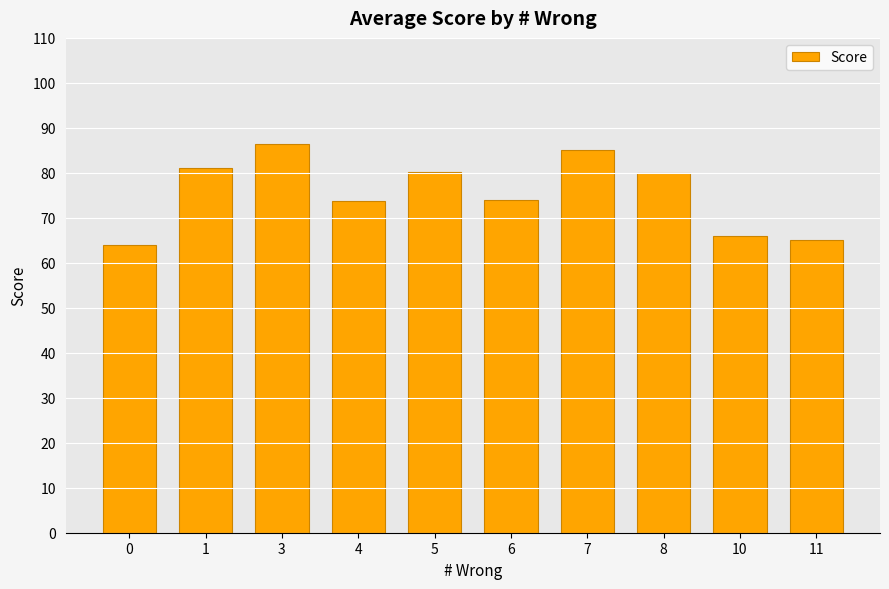

What is the value of the 4th bar from the left?

73.8